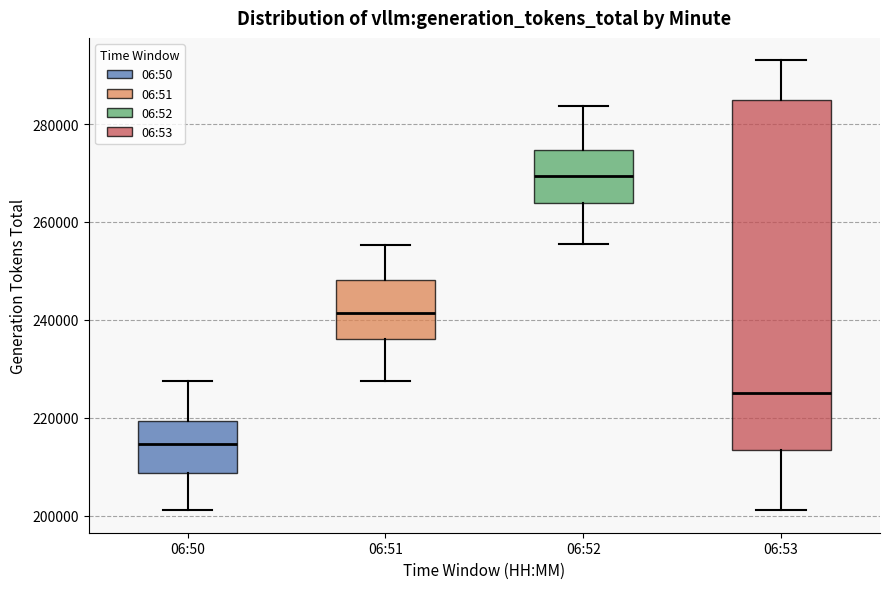

Reading left to right, transcribe this box plot: for each box, give where its median line is, the range the box spans, and where its two whiskers end, as read against the y-axis. The values are not printed on the chart, so give them approximately, as read against the axis.

06:50: median 214000, box 208000 to 220000, whiskers 202000 to 228000
06:51: median 242000, box 236000 to 248000, whiskers 228000 to 256000
06:52: median 270000, box 264000 to 274000, whiskers 256000 to 284000
06:53: median 224000, box 214000 to 284000, whiskers 202000 to 294000